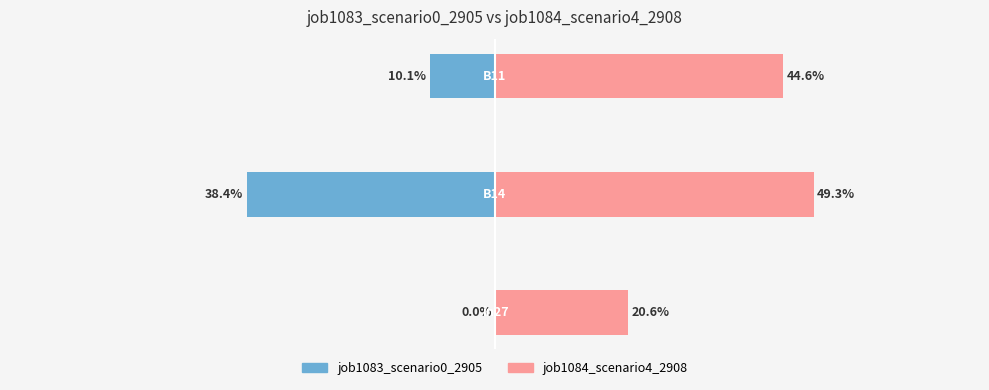

What are all the series names shown in the legend?

job1083_scenario0_2905, job1084_scenario4_2908